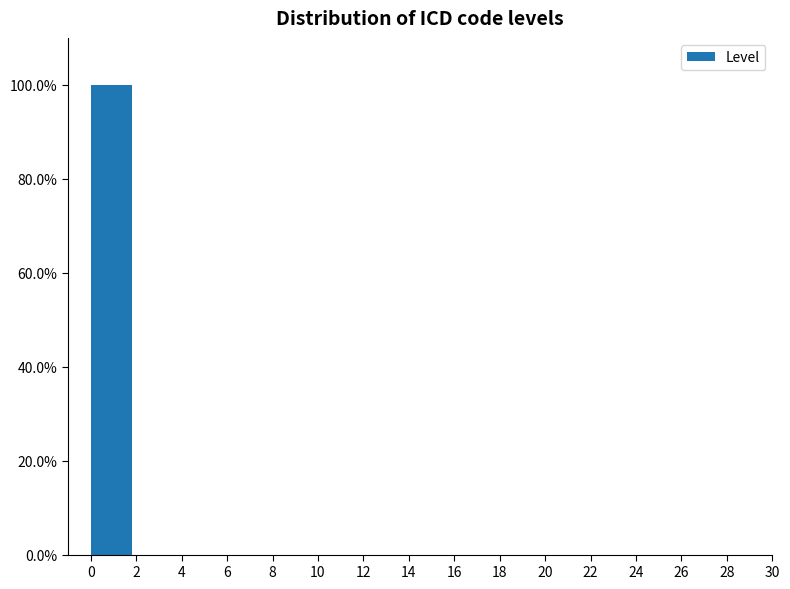

Reading right to left, transcribe all the data shown in this chart.

28=0	26=0	24=0	22=0	20=0	18=0	16=0	14=0	12=0	10=0	8=0	6=0	4=0	2=0	0=100